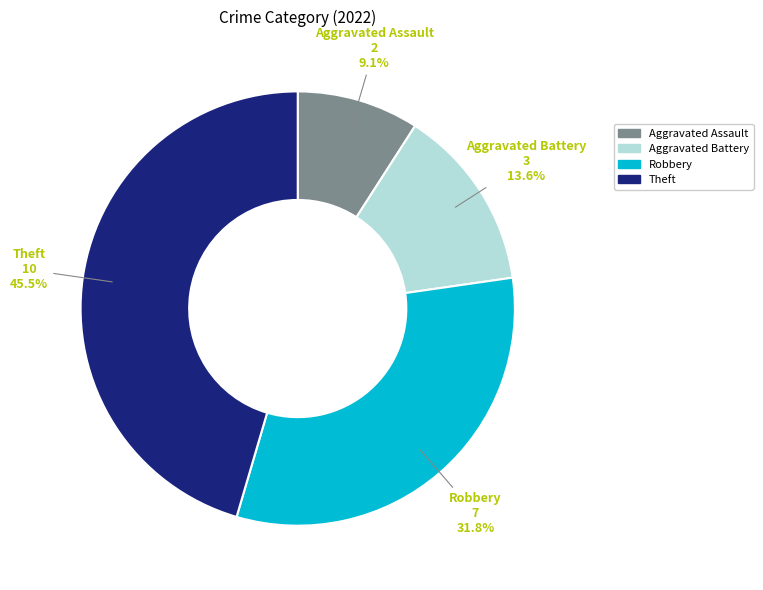

Is there a majority slice in this chart?

No